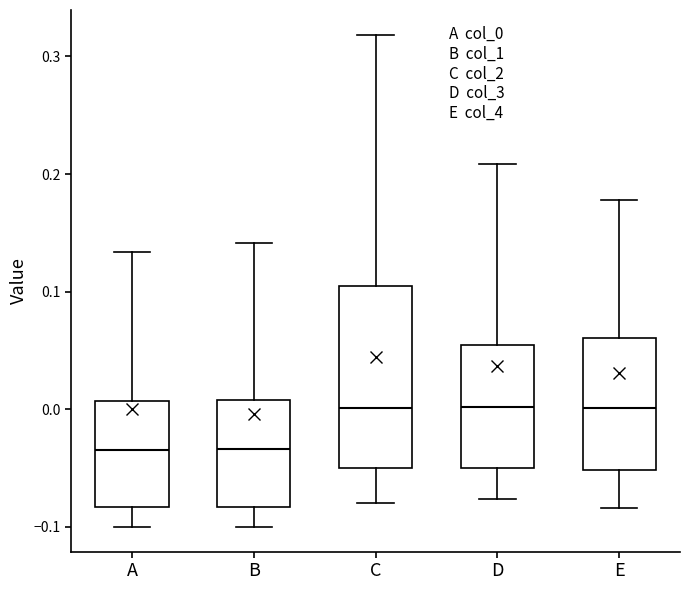

Where is the lower edge of the box for E on the y-axis? The values are not printed on the chart, so give them approximately, as read against the axis.

-0.05